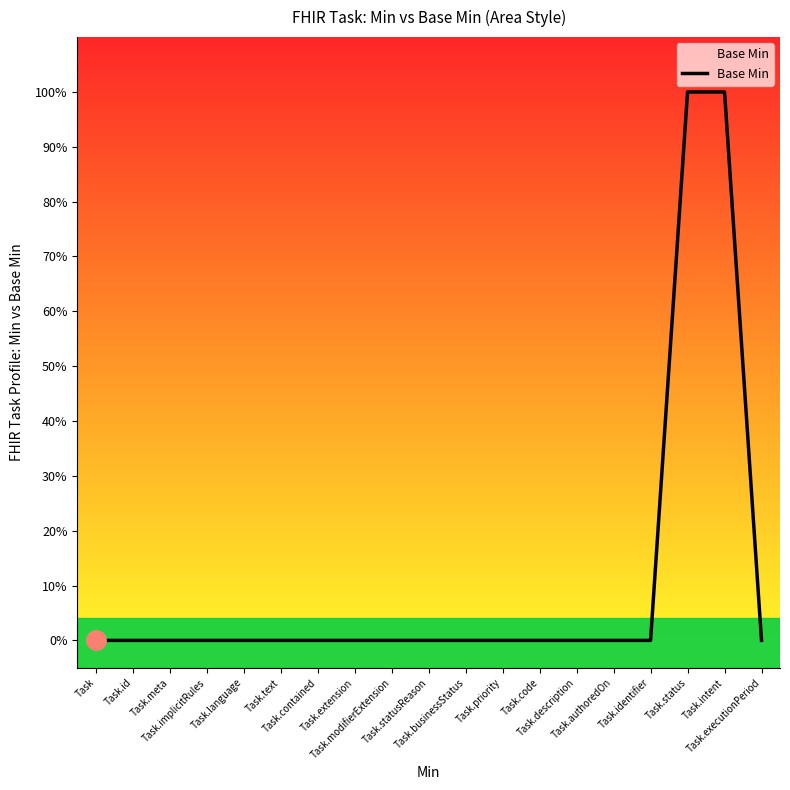

What is the difference between the values at Task.intent and Task.id?

1